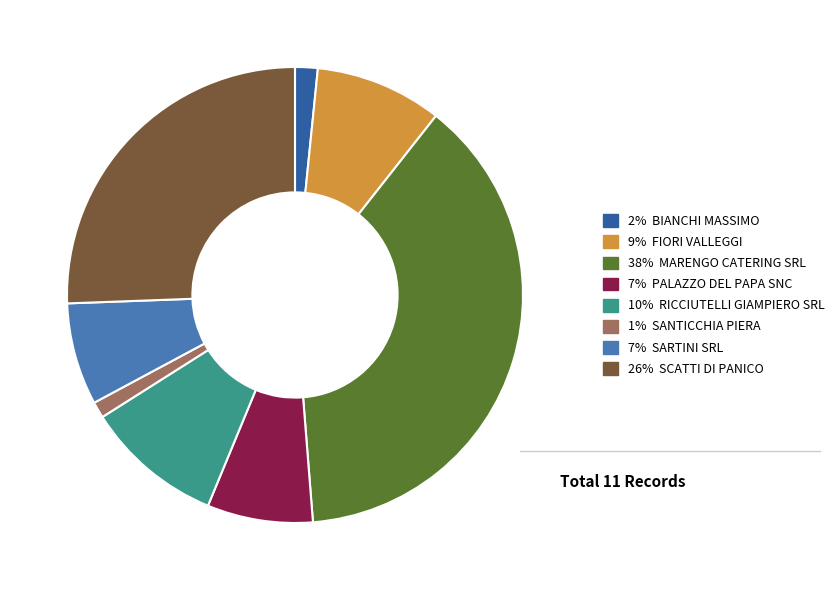

Which has a higher value, 38% MARENGO CATERING SRL or 10% RICCIUTELLI GIAMPIERO SRL?

38% MARENGO CATERING SRL